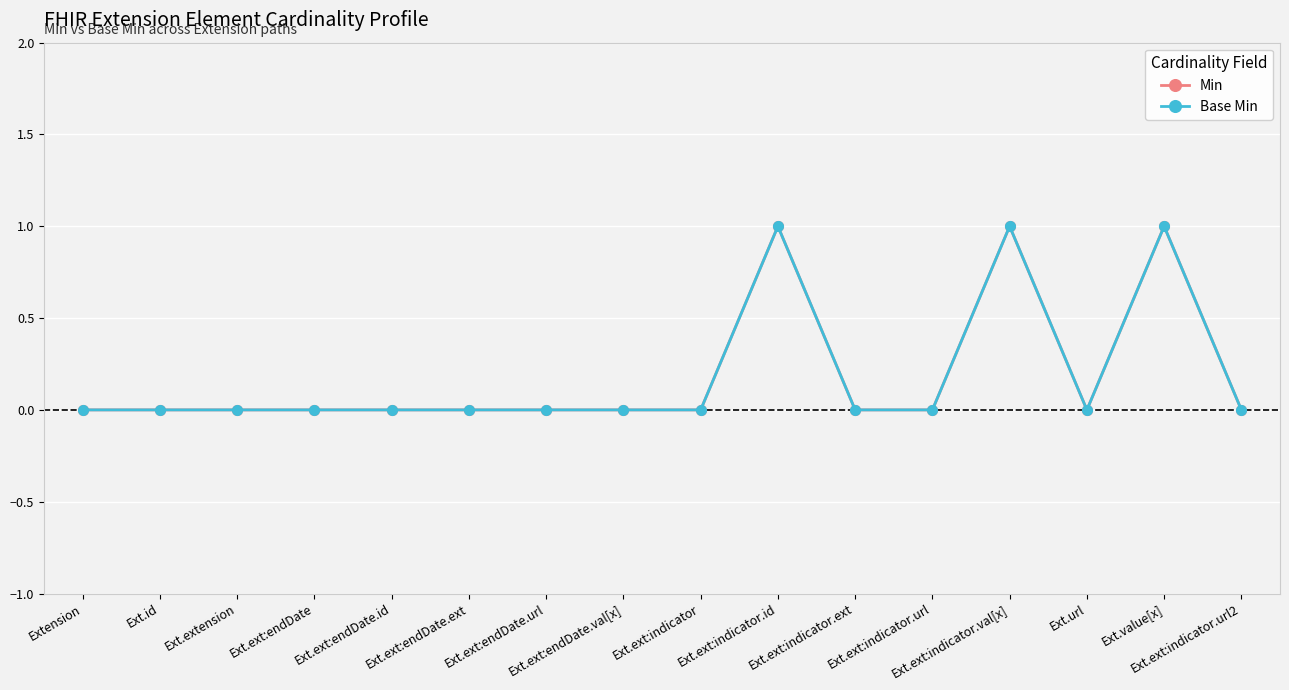

True or false: Min and Base Min cross at least once.

False